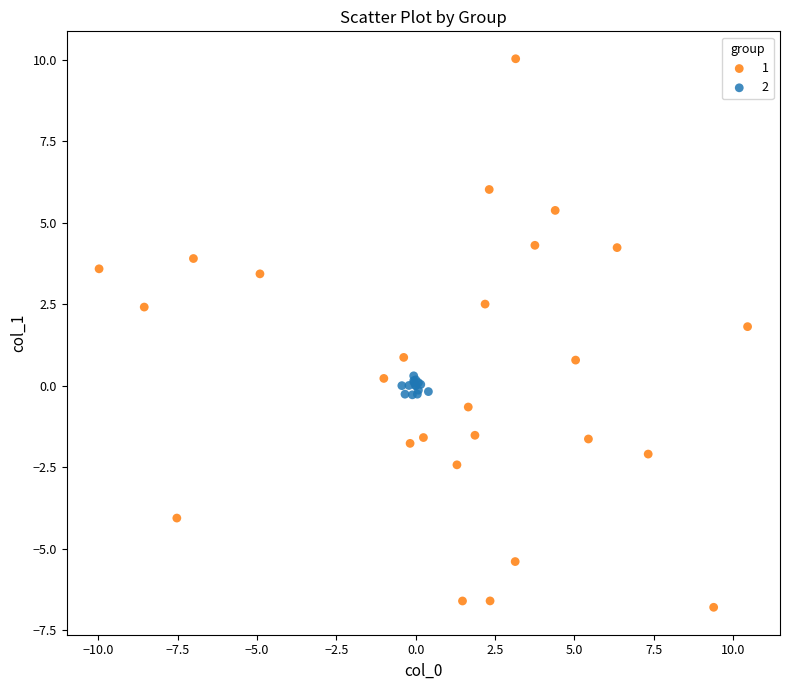

Which series contains the lowest Y value?

1